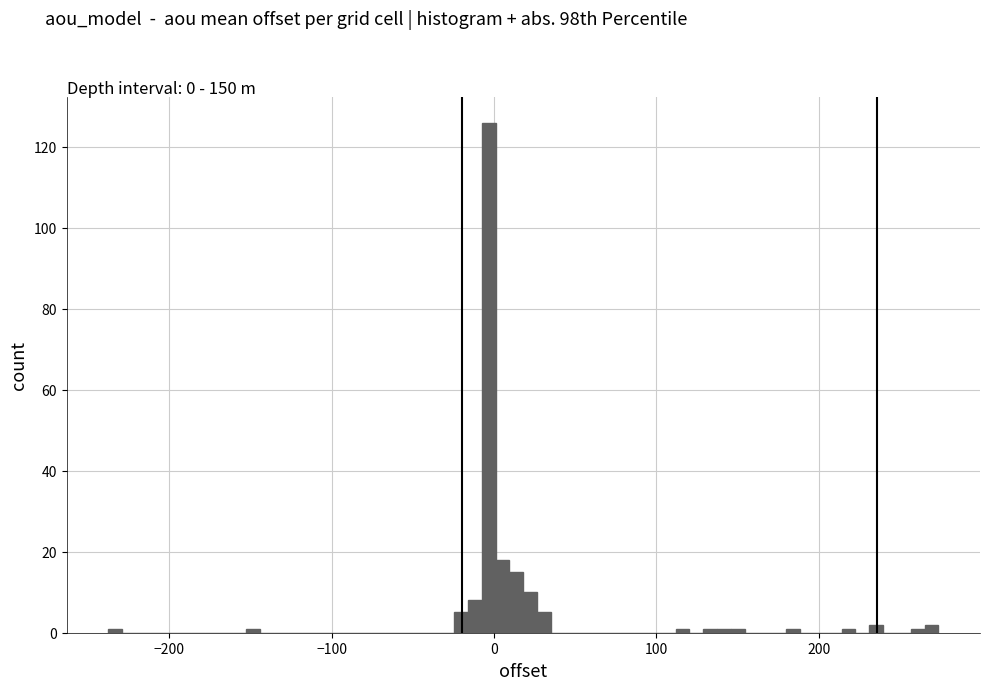

Around what value on the x-axis is the tallest bar? Give the approximate position of its centre, as read against the axis.

0